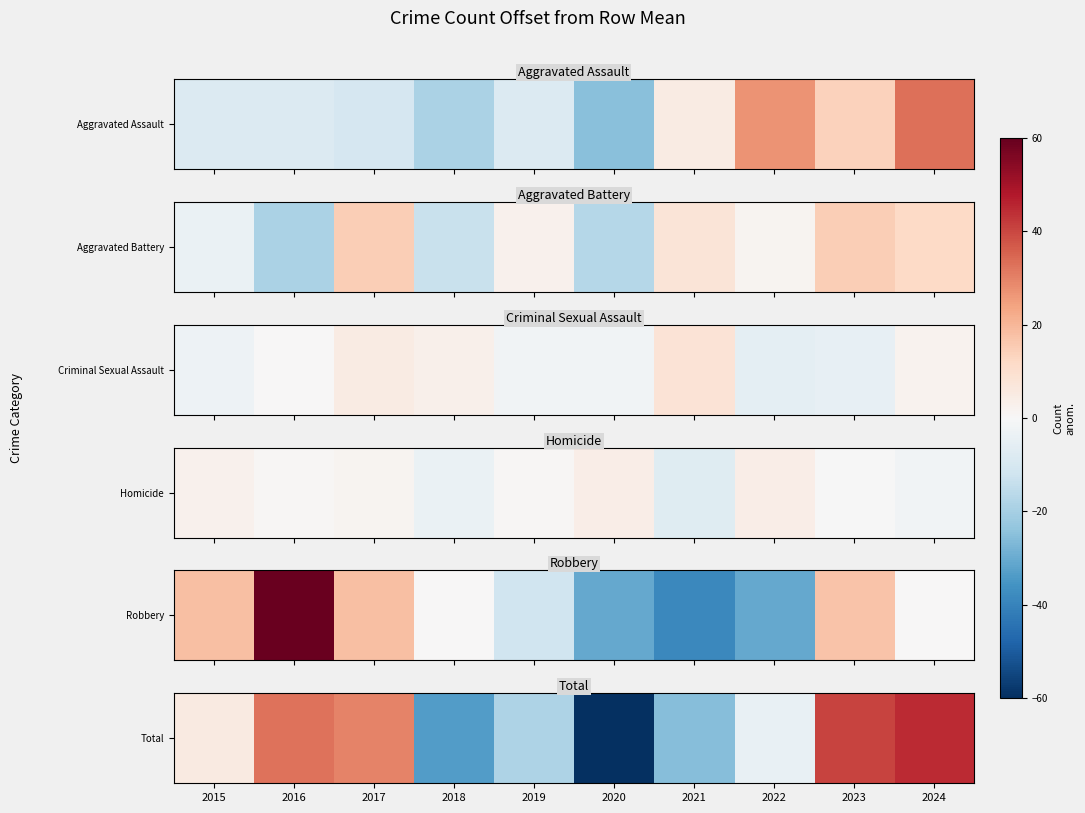

How many data points are less than 5?

5